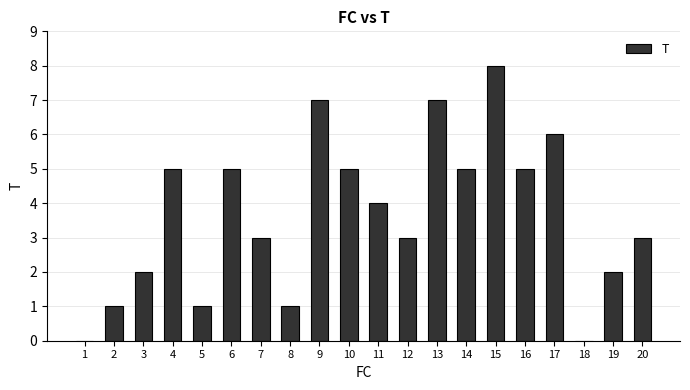

True or false: the data shows 3 at 7.

True